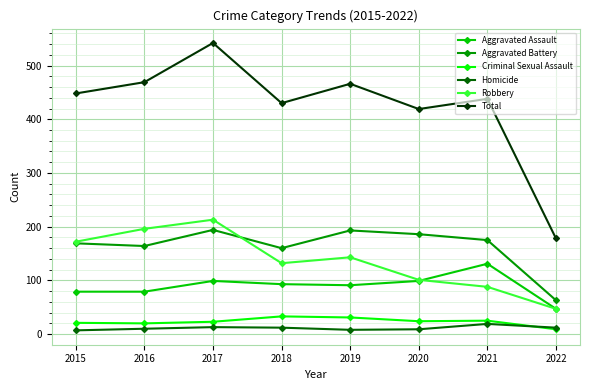

True or false: Aggravated Battery and Homicide cross at least once.

False